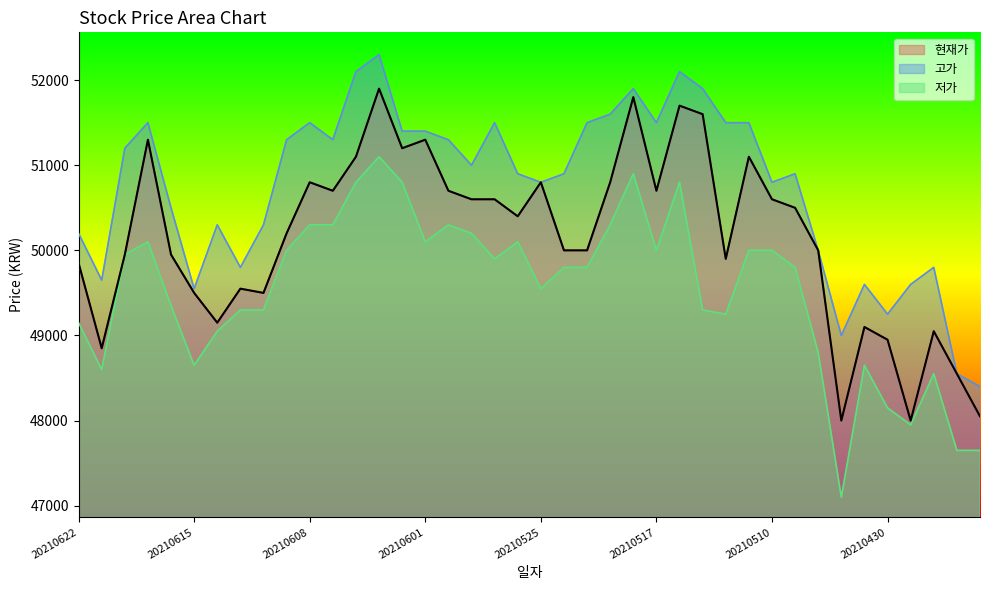

True or false: 고가 and 현재가 cross at least once.

False